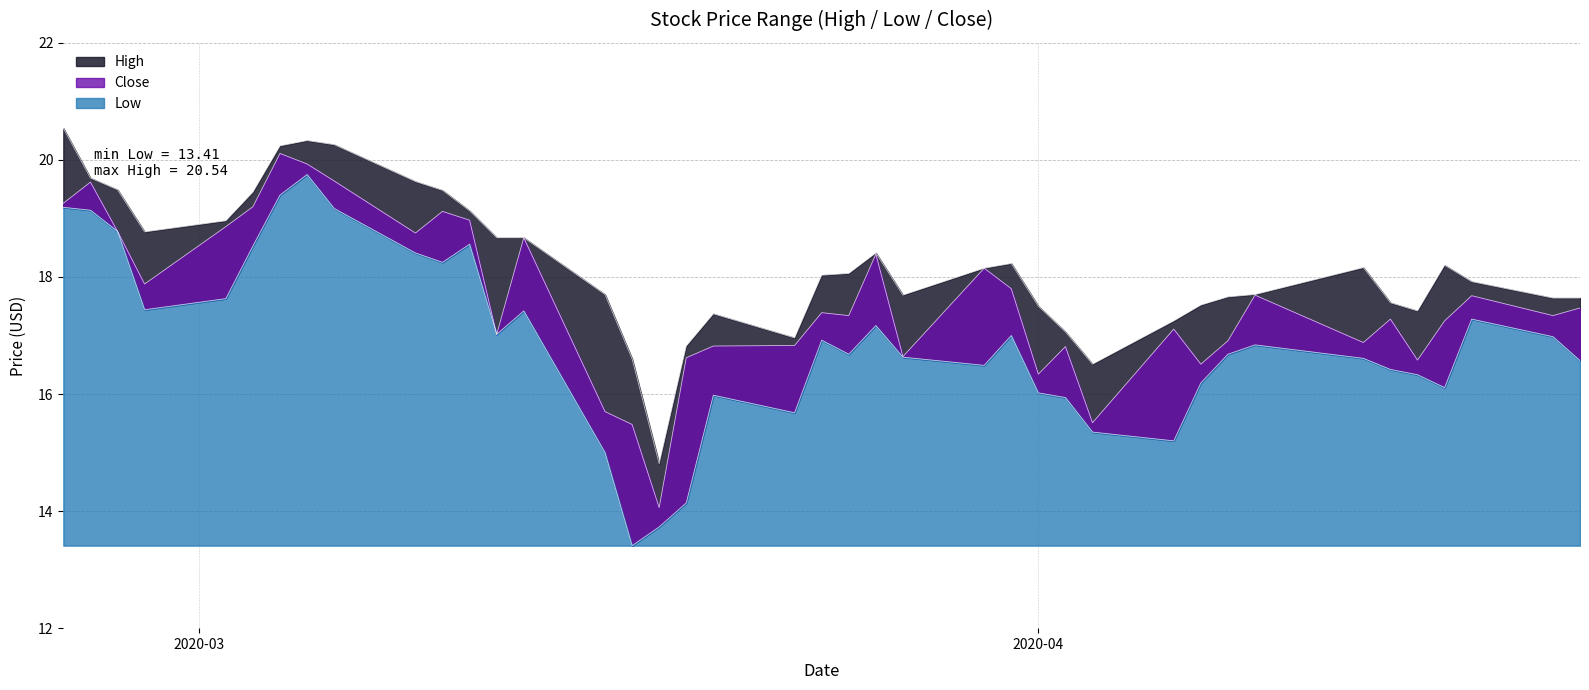

How many lines are shown in the chart?

3